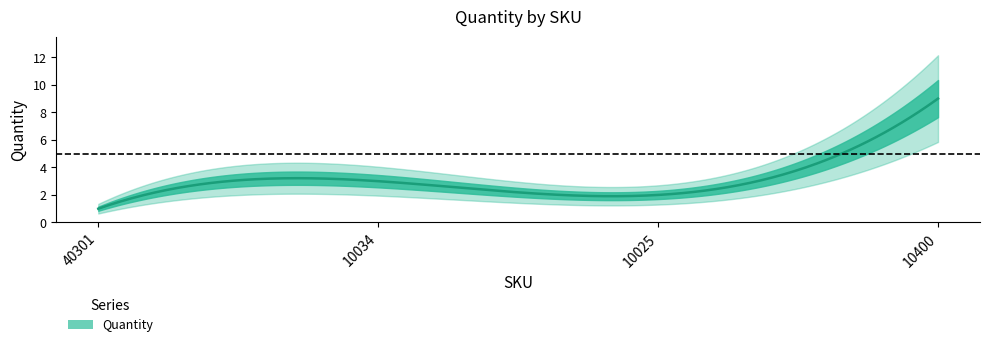

At which category does the data reach its first local valley?

10025